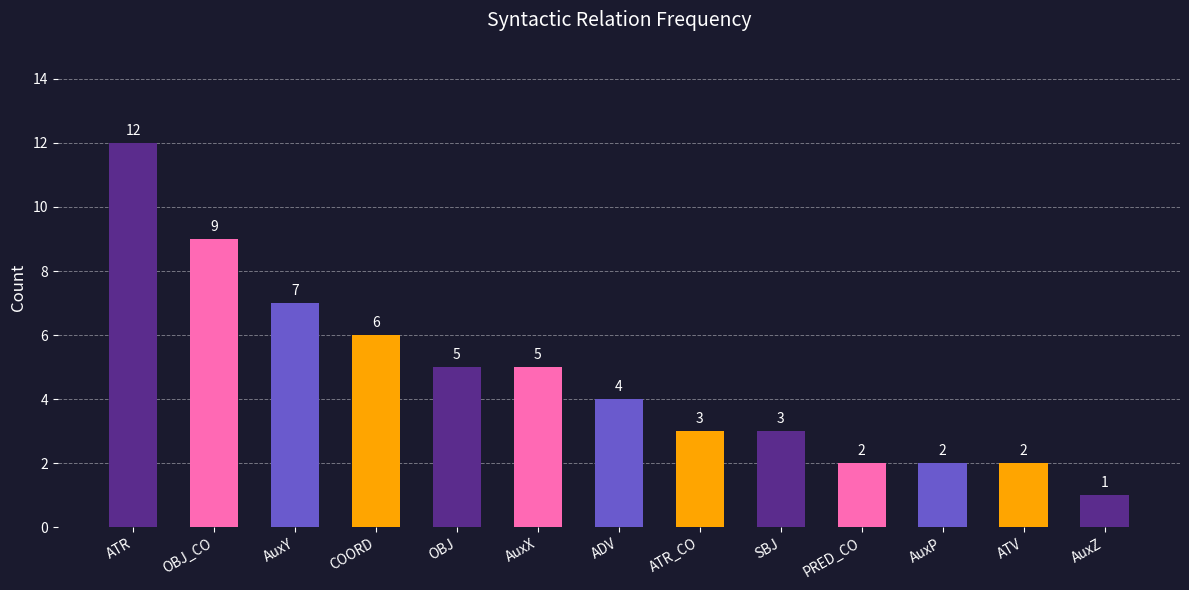

The chart shows a value of 5 at AuxX. True or false?

True